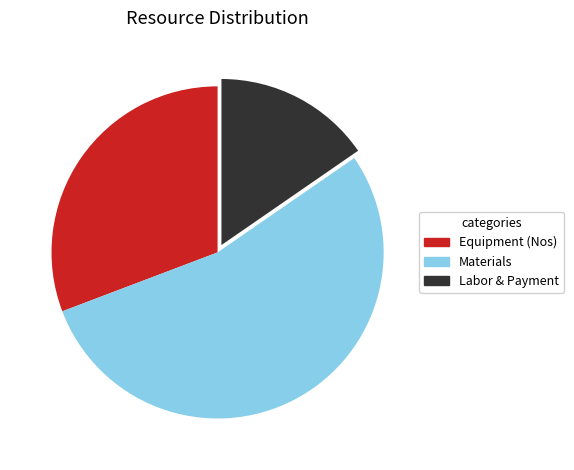

How many segments does this pie chart have?

3